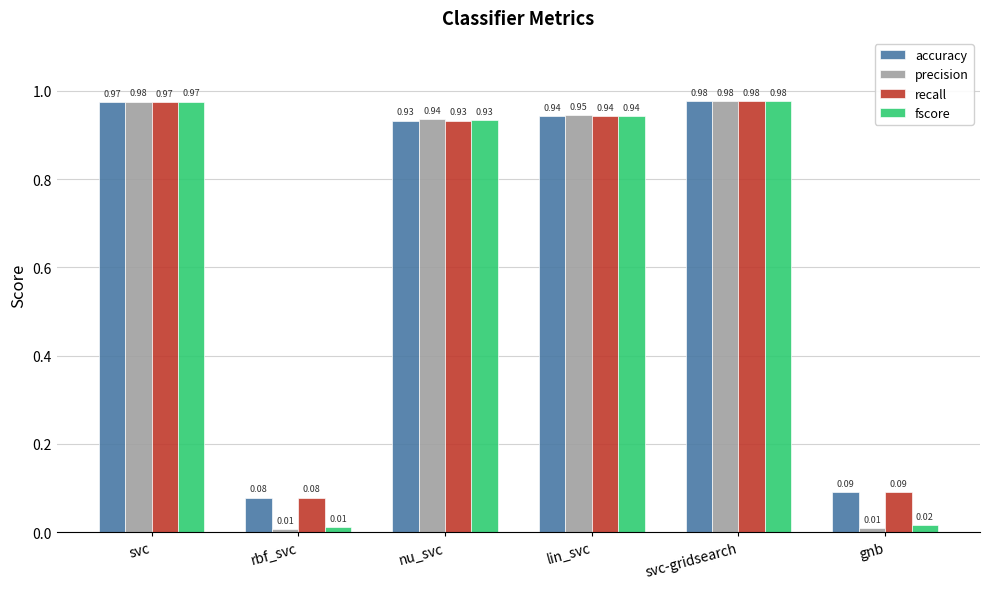

What is the total value across all series at lin_svc?

3.8